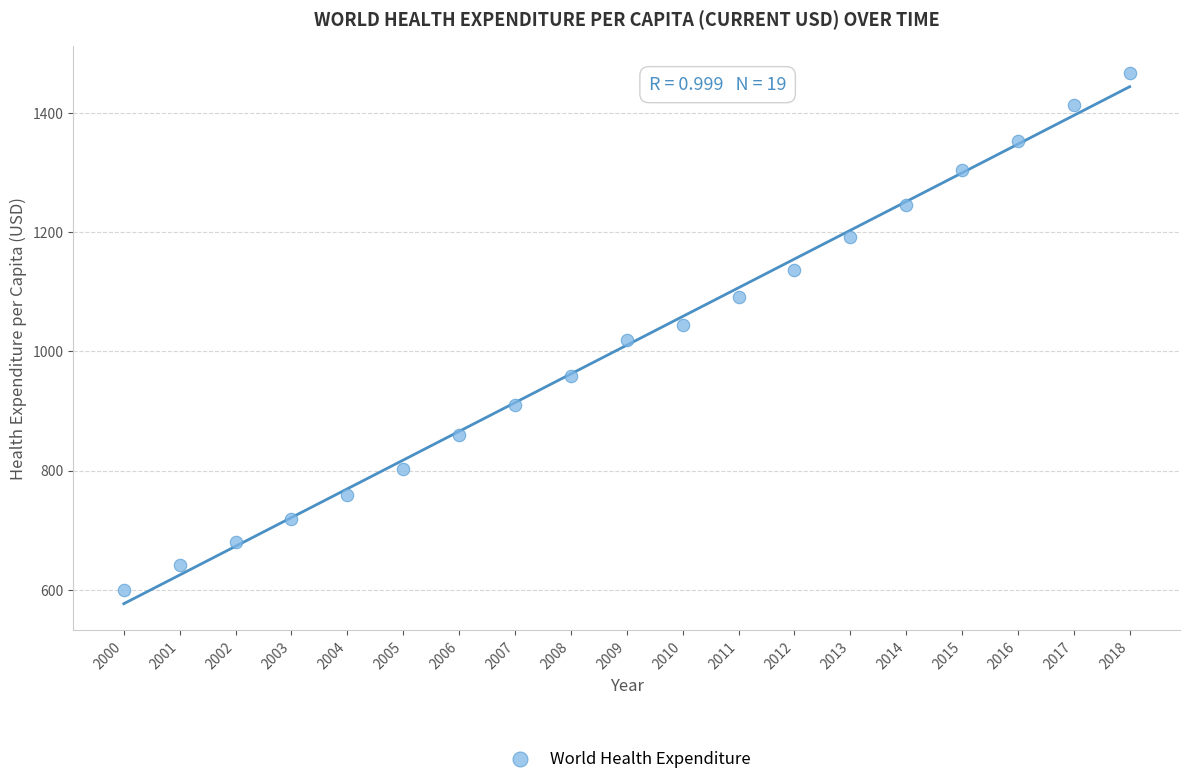

What is the range of X values (max minus min)?

18.0